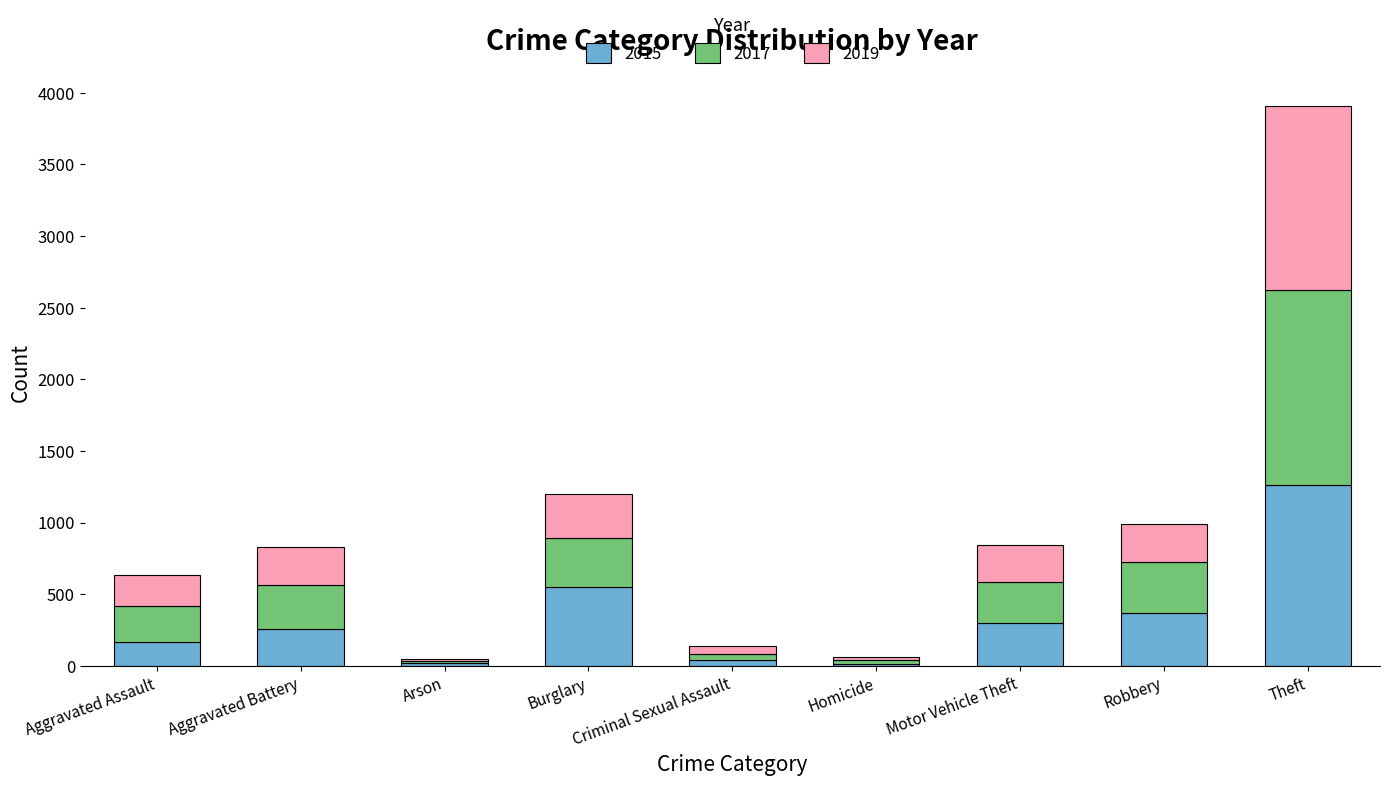

Are the bars horizontal?

No